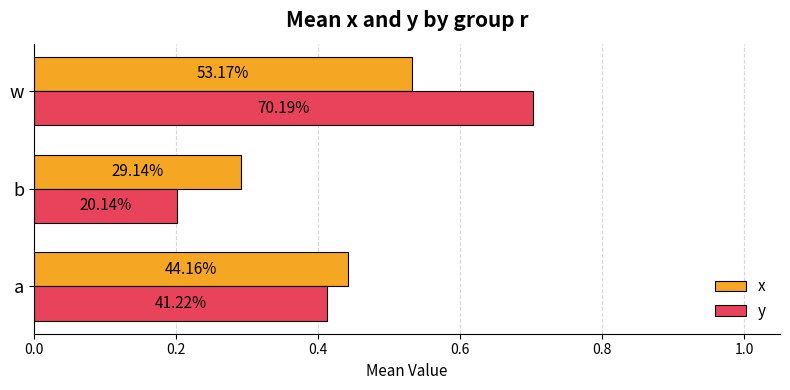

What is the value of the x bar at the 2nd from the left?

0.3